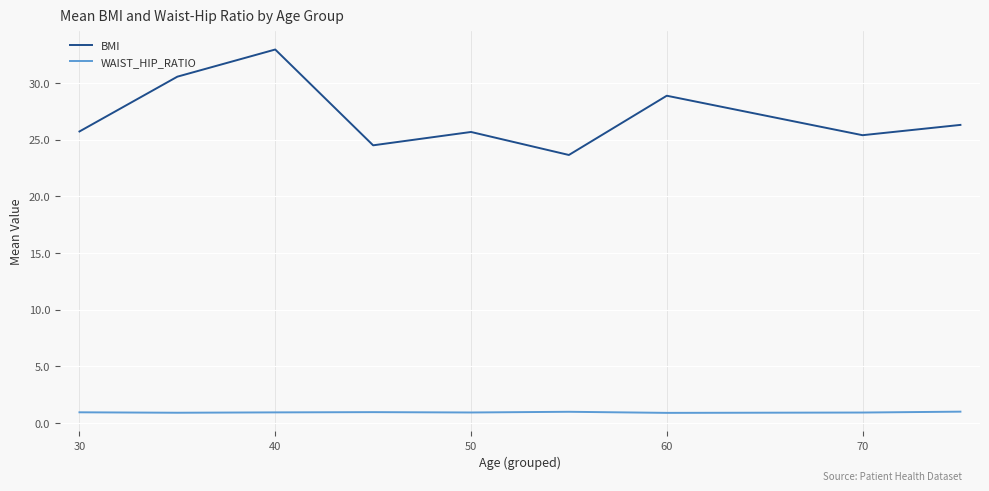

True or false: WAIST_HIP_RATIO and BMI cross at least once.

False